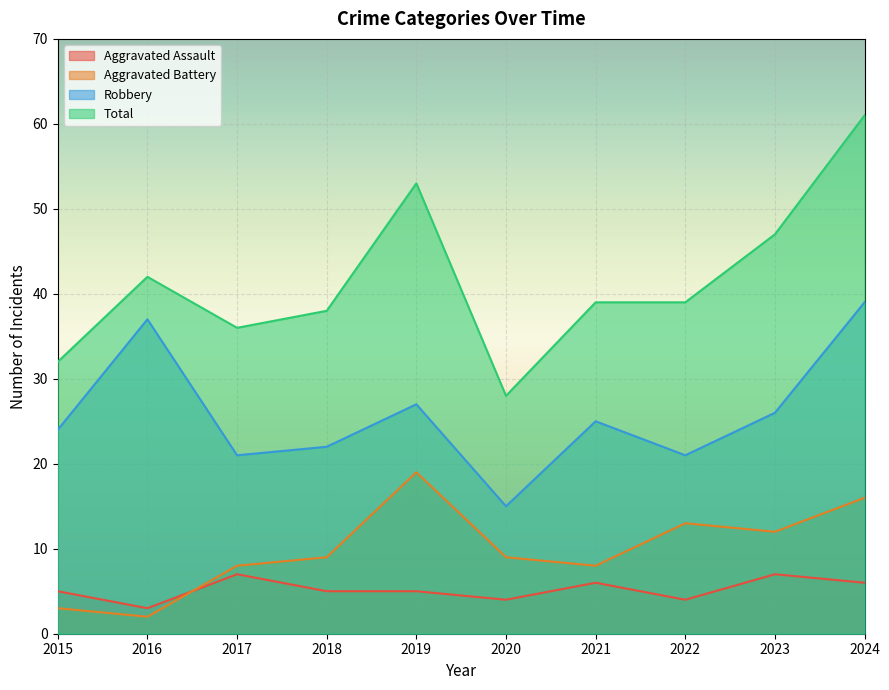

Does the chart display data point markers on the line(s)?

No